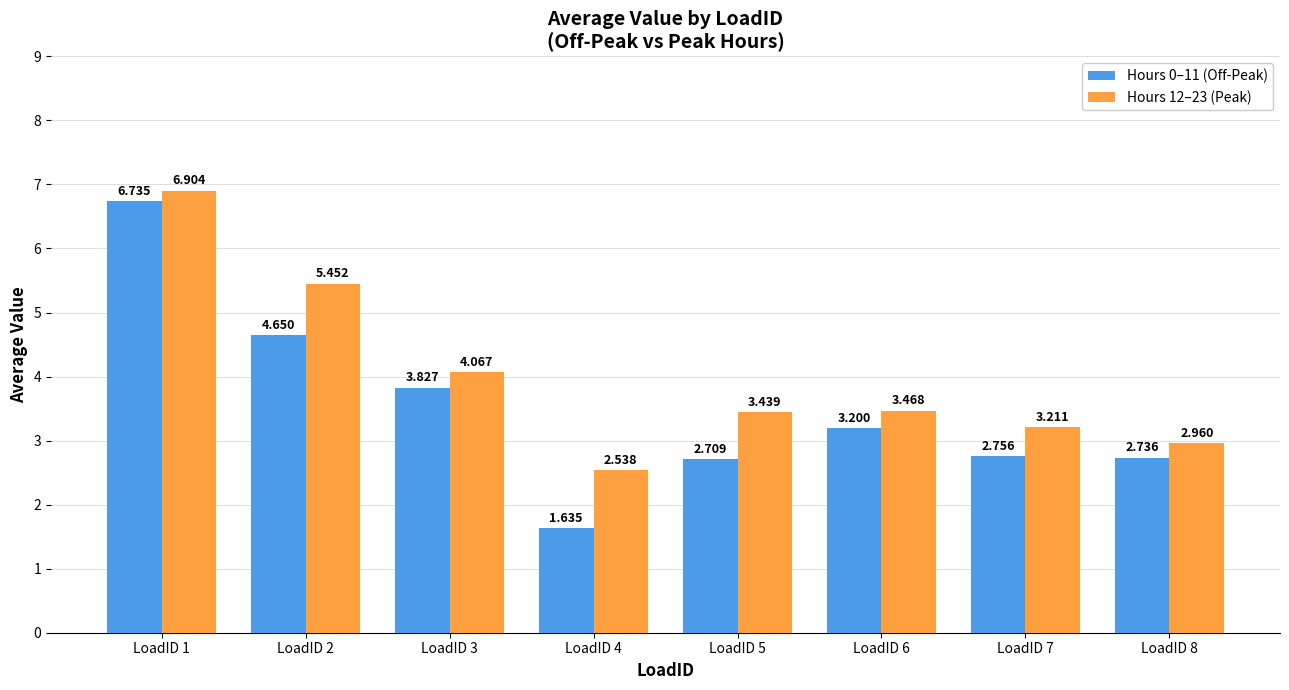

What are all the series names shown in the legend?

Hours 0–11 (Off-Peak), Hours 12–23 (Peak)